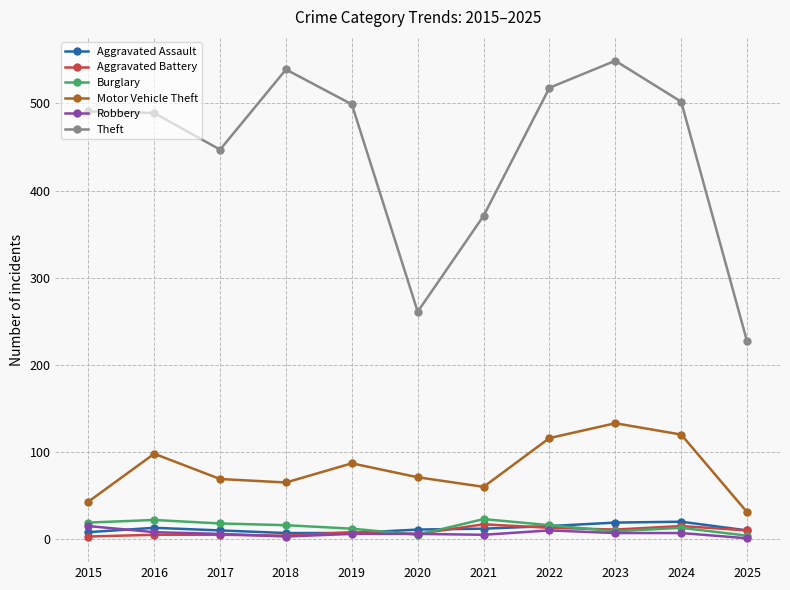

What is the difference between the maximum and minimum values in the Robbery series?

14